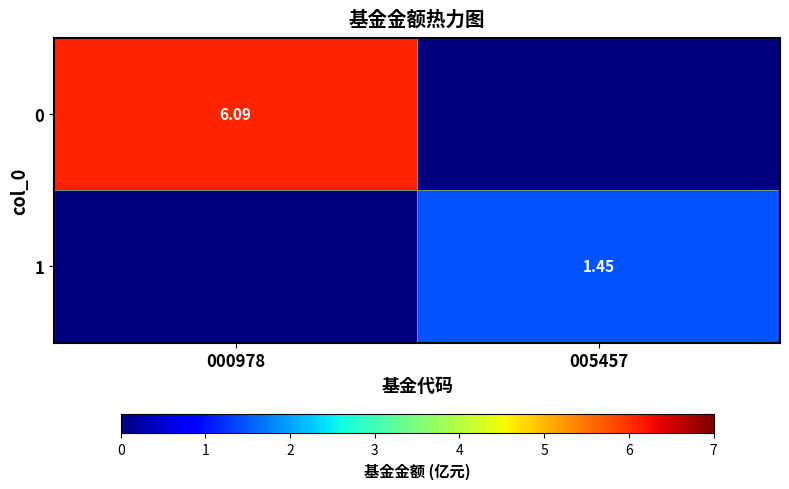

What is the sum of all 0 values?

6.1